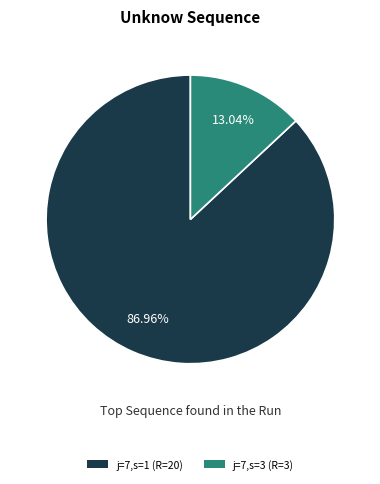

Rank the categories by value from highest to lowest.

j=7,s=1 (R=20), j=7,s=3 (R=3)